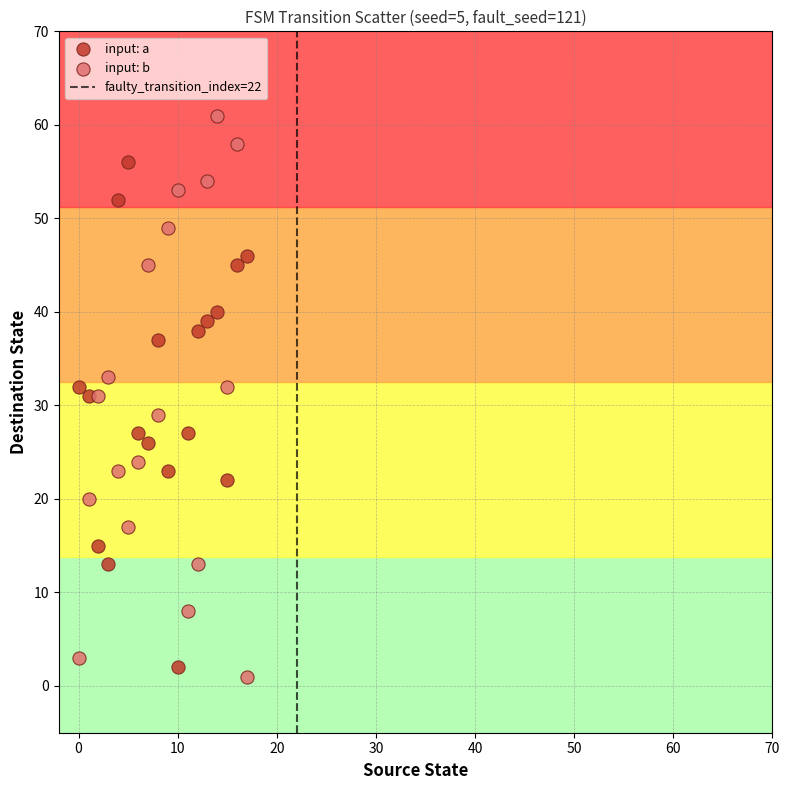

Which series has the widest spread of Y values?

input: b